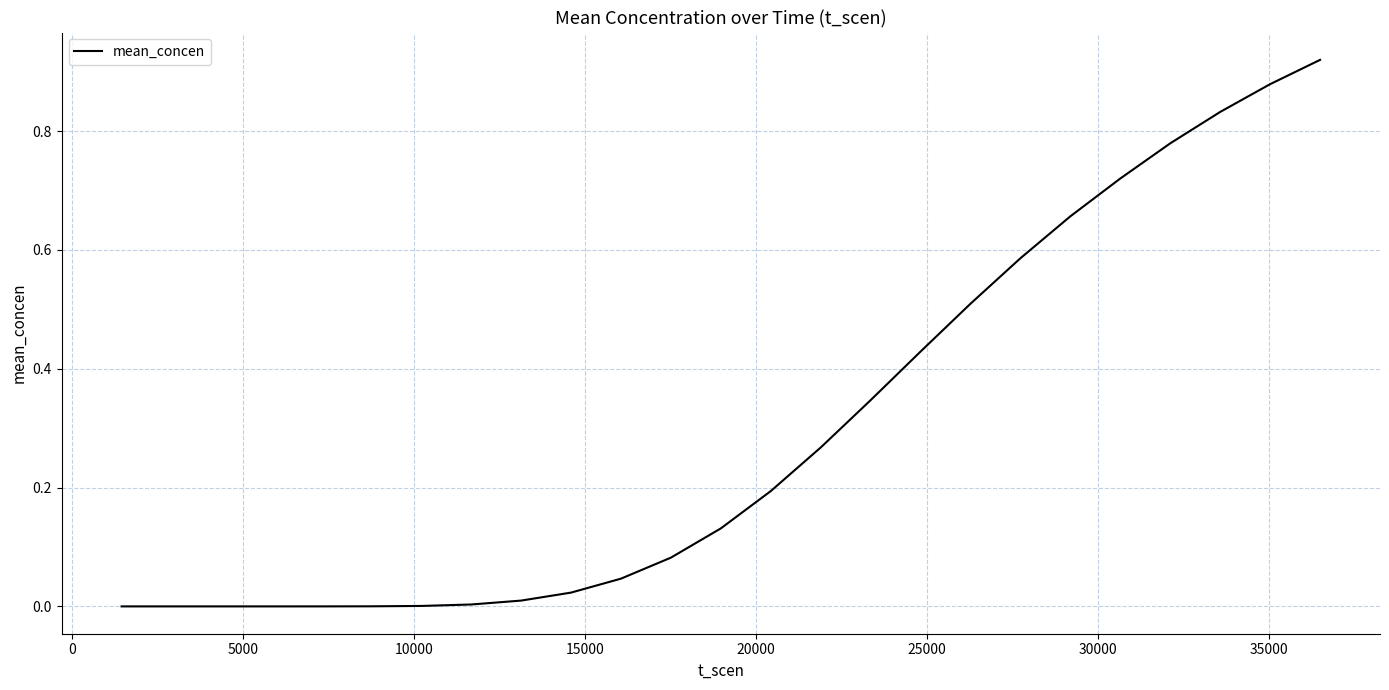

How many lines are shown in the chart?

1